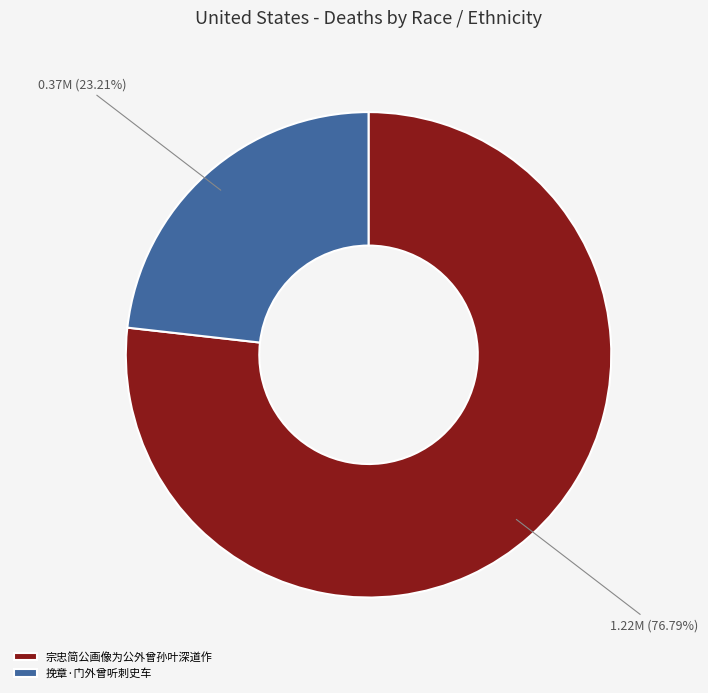

True or false: 挽章·门外曾听刺史车 accounts for 13% of the total.

False